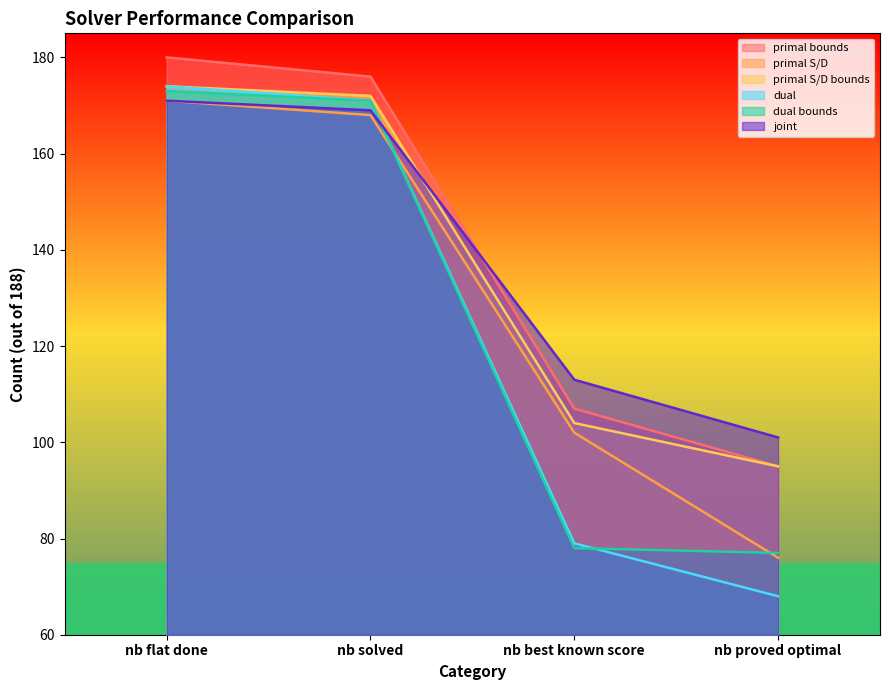

What is the difference between the highest and lowest values at nb best known score?

35